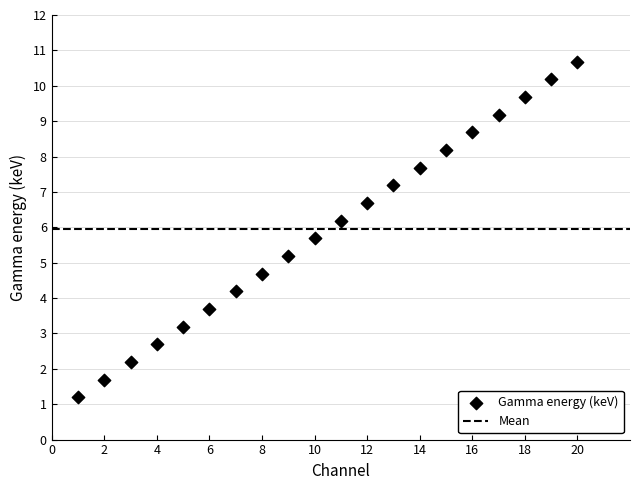

What is the range of X values (max minus min)?

19.0